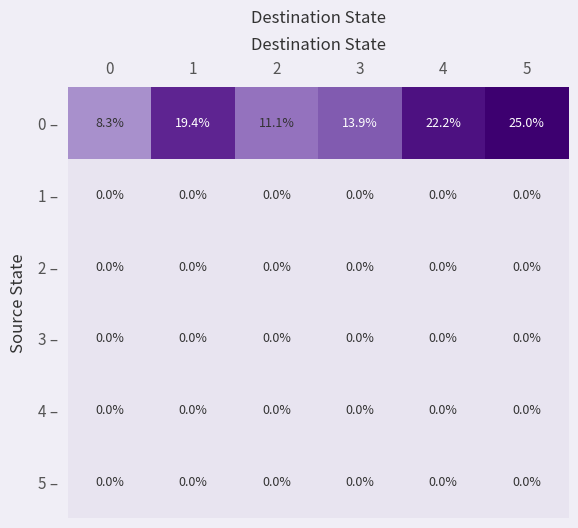

The 0 – series shows 22.2 at 4. True or false?

True